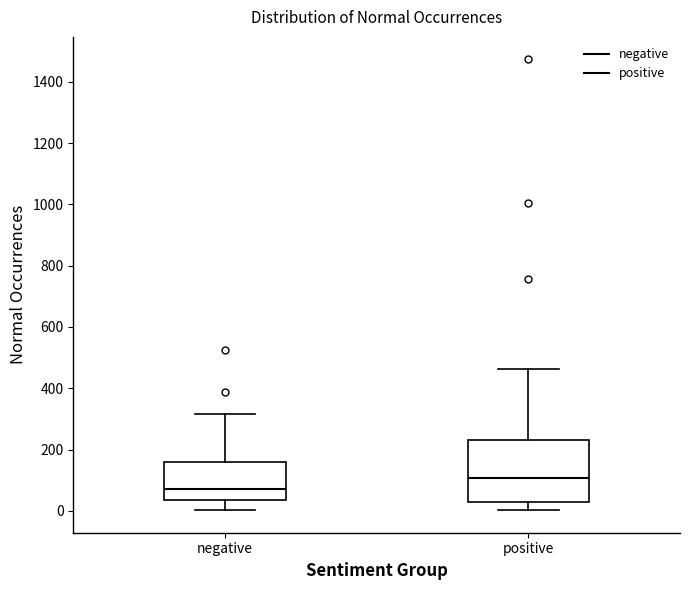

Reading left to right, read every box against the y-axis: the position of its median line, the range the box covers, and the ends of its whiskers. The values are not printed on the chart, so give them approximately, as read against the axis.

negative: median 80, box 40 to 160, whiskers 0 to 320
positive: median 100, box 20 to 240, whiskers 0 to 460